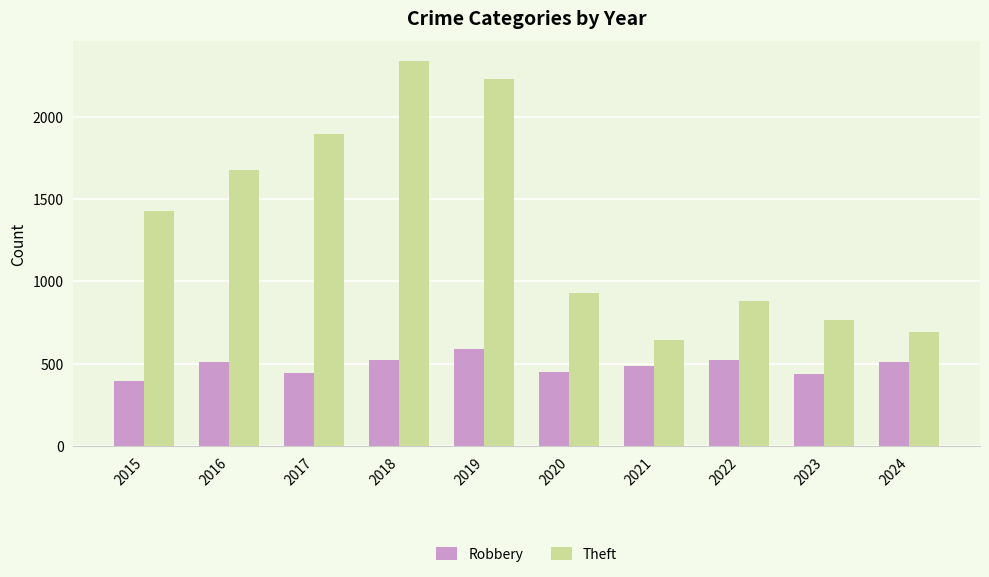

List the series in order of their overall mean, highest first.

Theft, Robbery